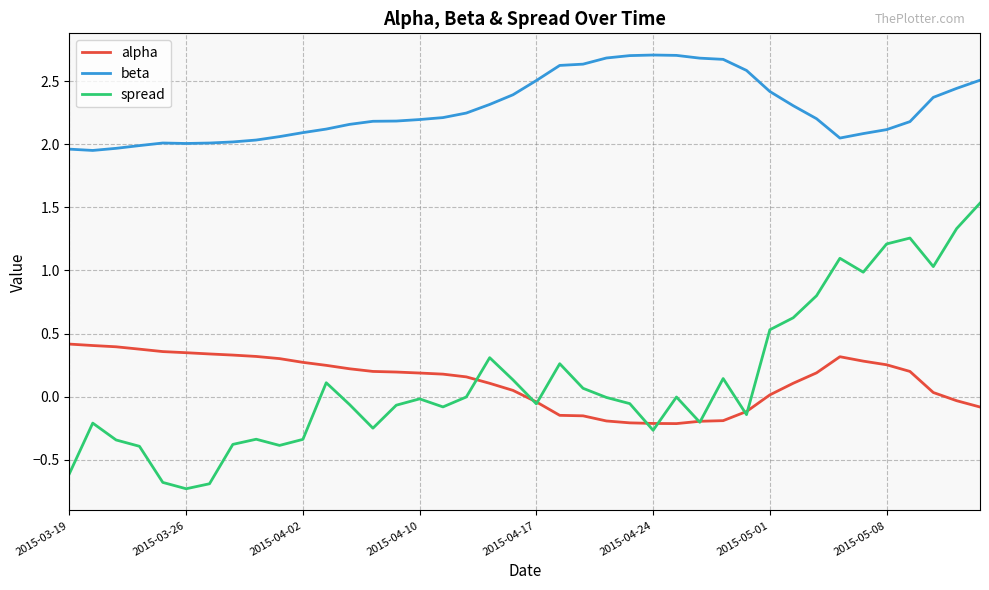

Which series has the widest spread of values?

spread